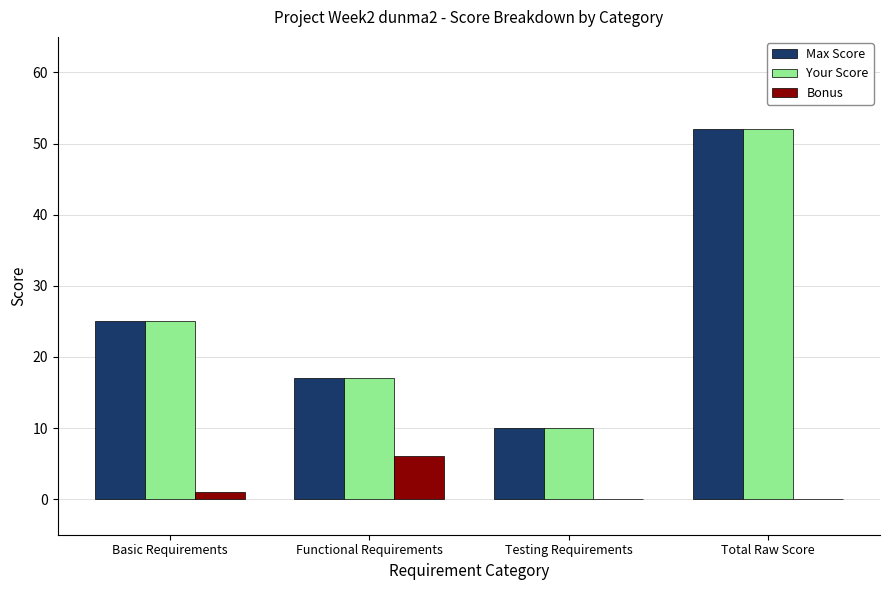

Read the Max Score value at Testing Requirements.

10